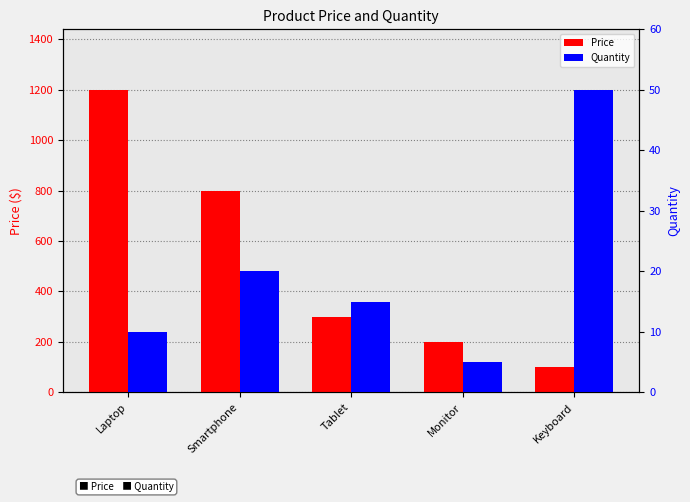

What position from the left is Tablet?

3